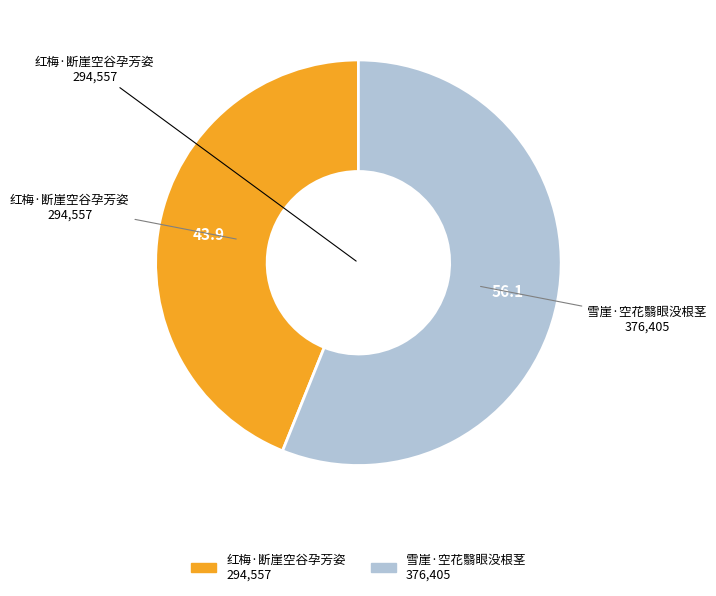

What is the smallest slice in the pie chart?

红梅·断崖空谷孕芳姿